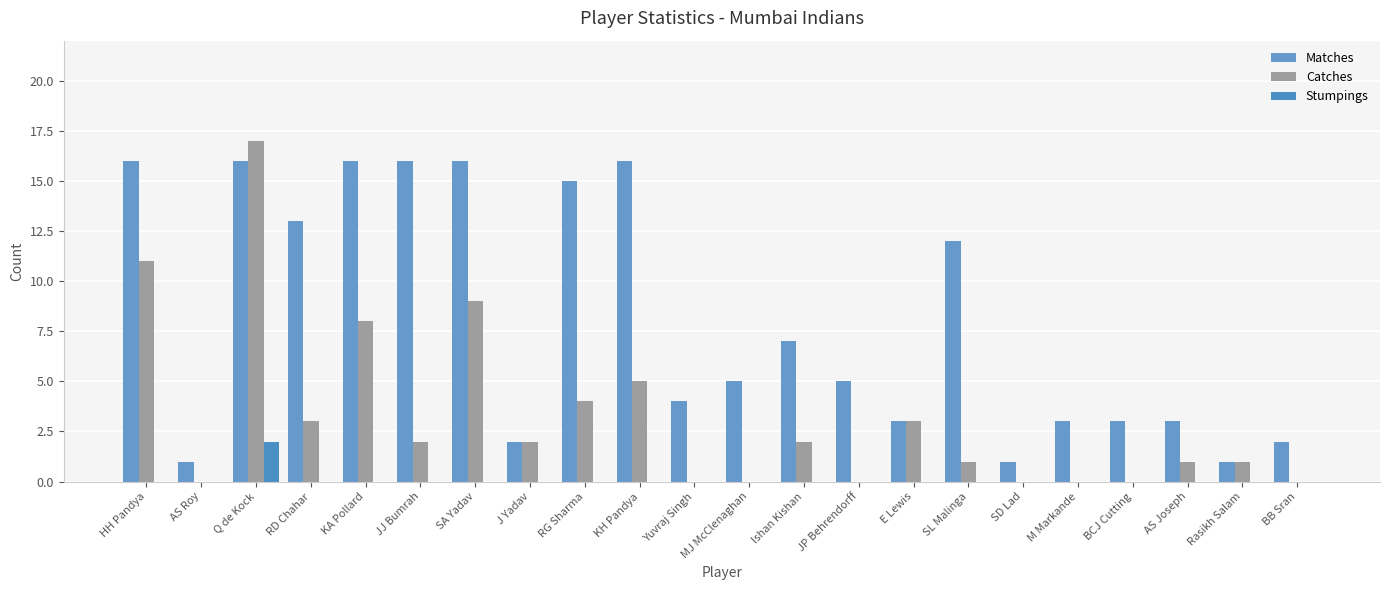

Is the value of Catches at HH Pandya greater than the value of Matches at KA Pollard?

No